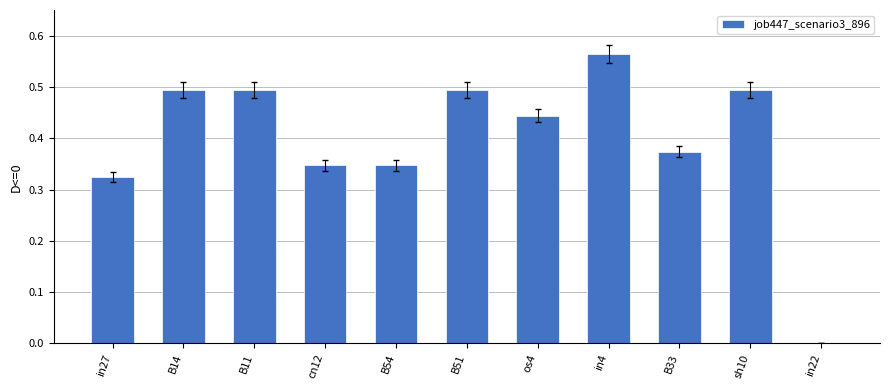

Which has a higher value, os4 or in22?

os4